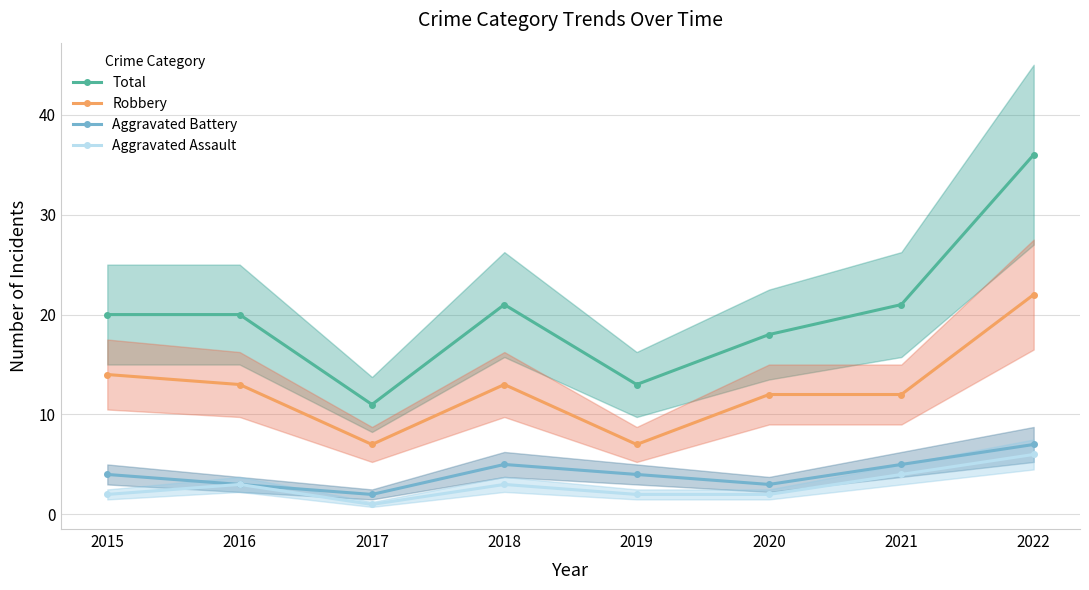

Is it true that Aggravated Battery equals 7 at 2022?

True